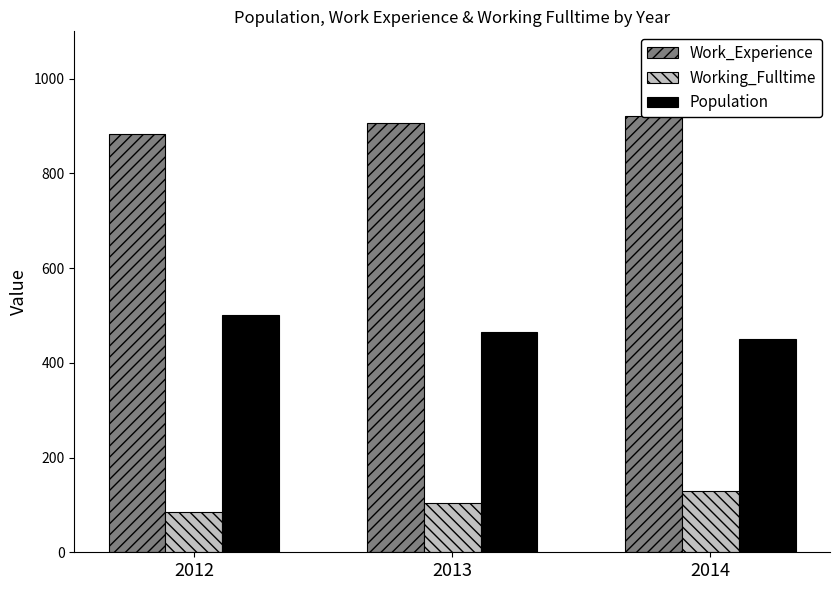

What is the average value of the Working_Fulltime series?

106